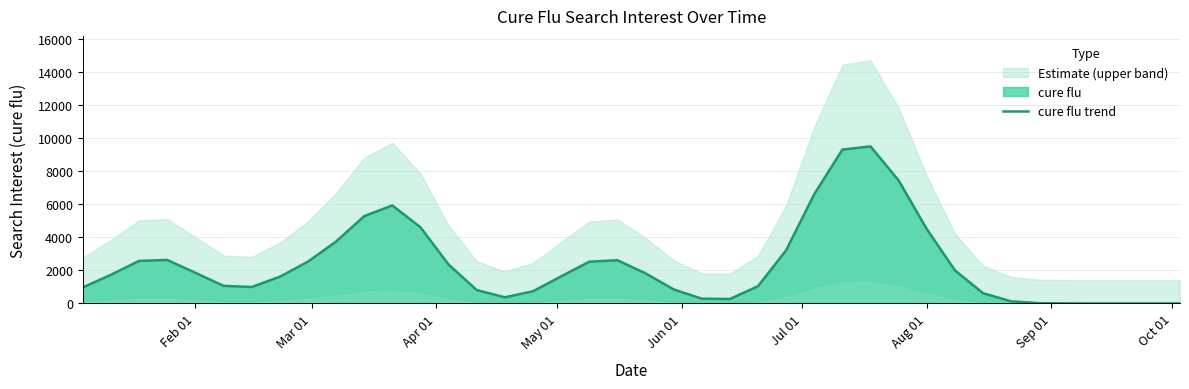

What is the highest value of the cure flu trend series?

9492.0